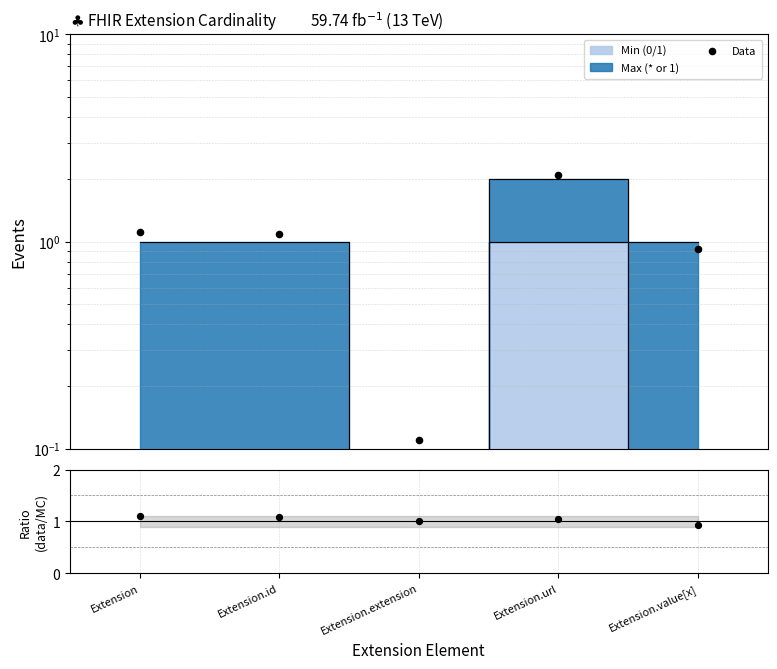

Which series has the largest Y range (max minus min)?

Data